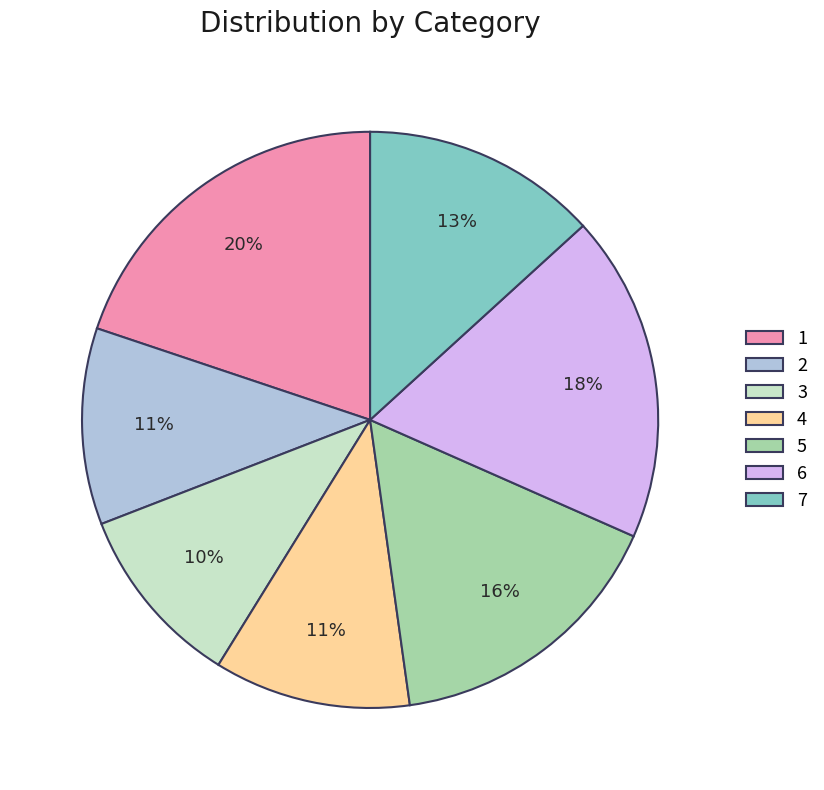

Combined, do 1 and 5 account for over 50%?

No